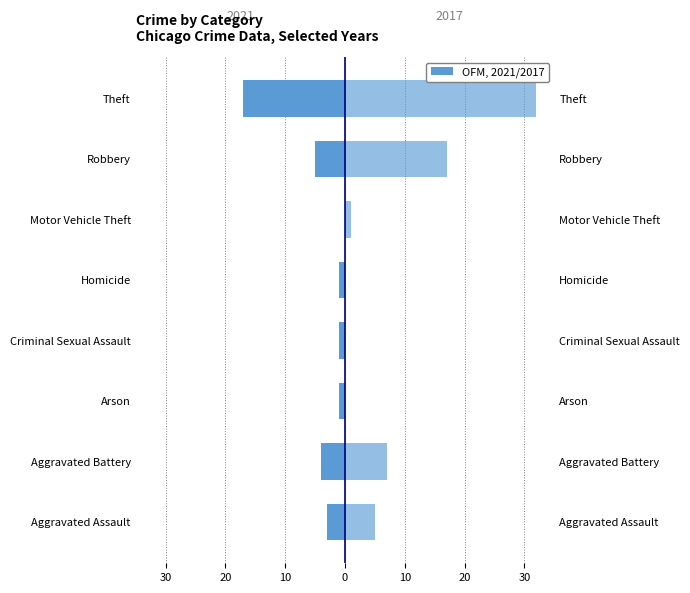

The chart shows a value of -5 at Robbery. True or false?

True